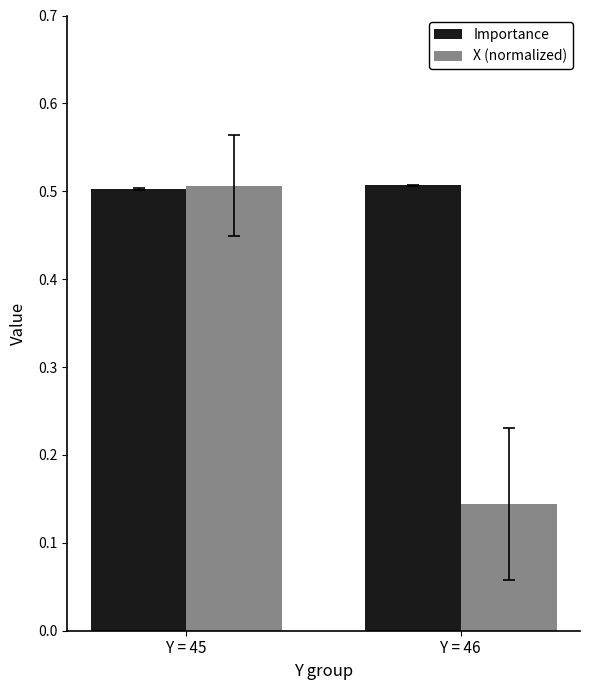

Which series has the largest total across all categories?

Importance